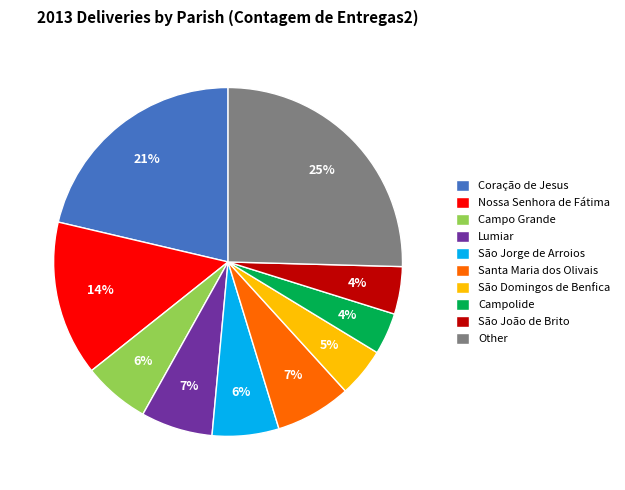

How many slices are in this pie chart?

10